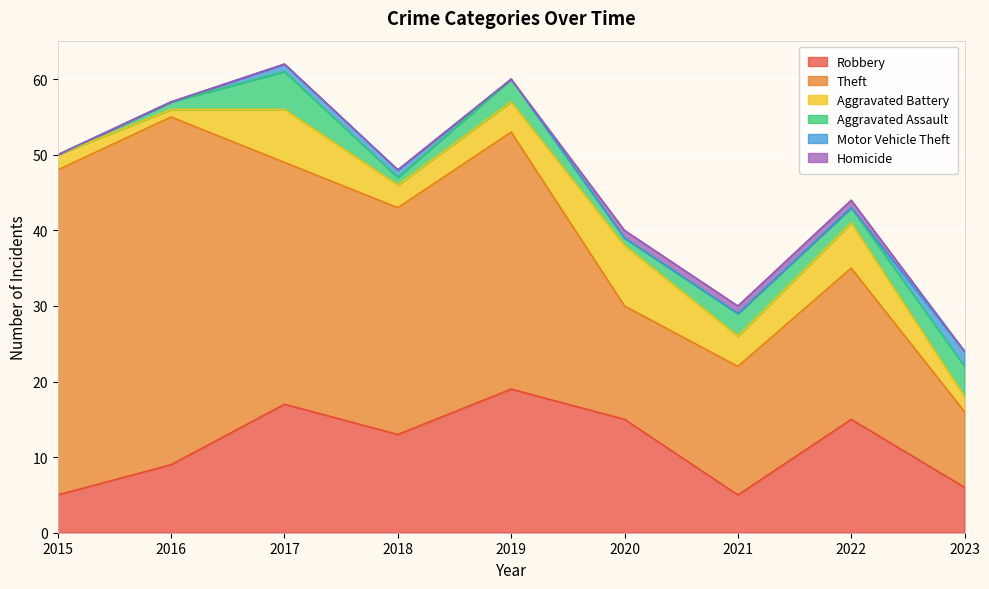

The value of Robbery at 2017 is 8. True or false?

False